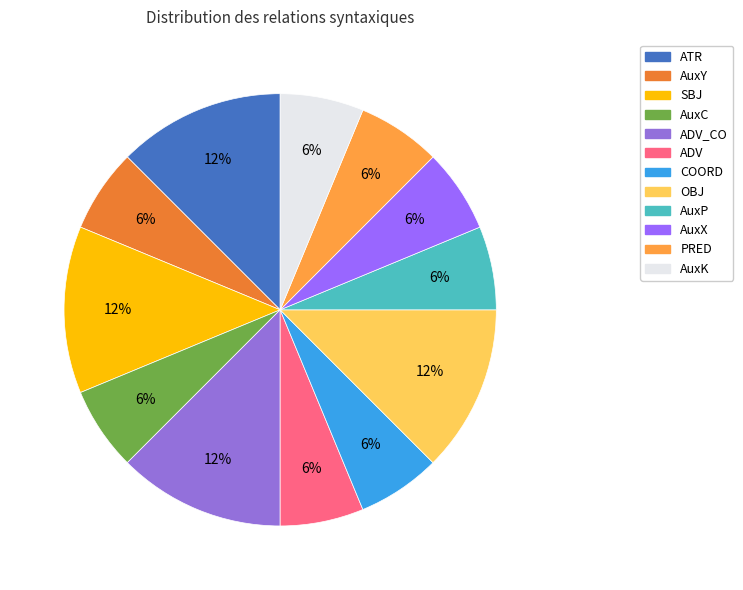

Count the number of slices in the pie.

12